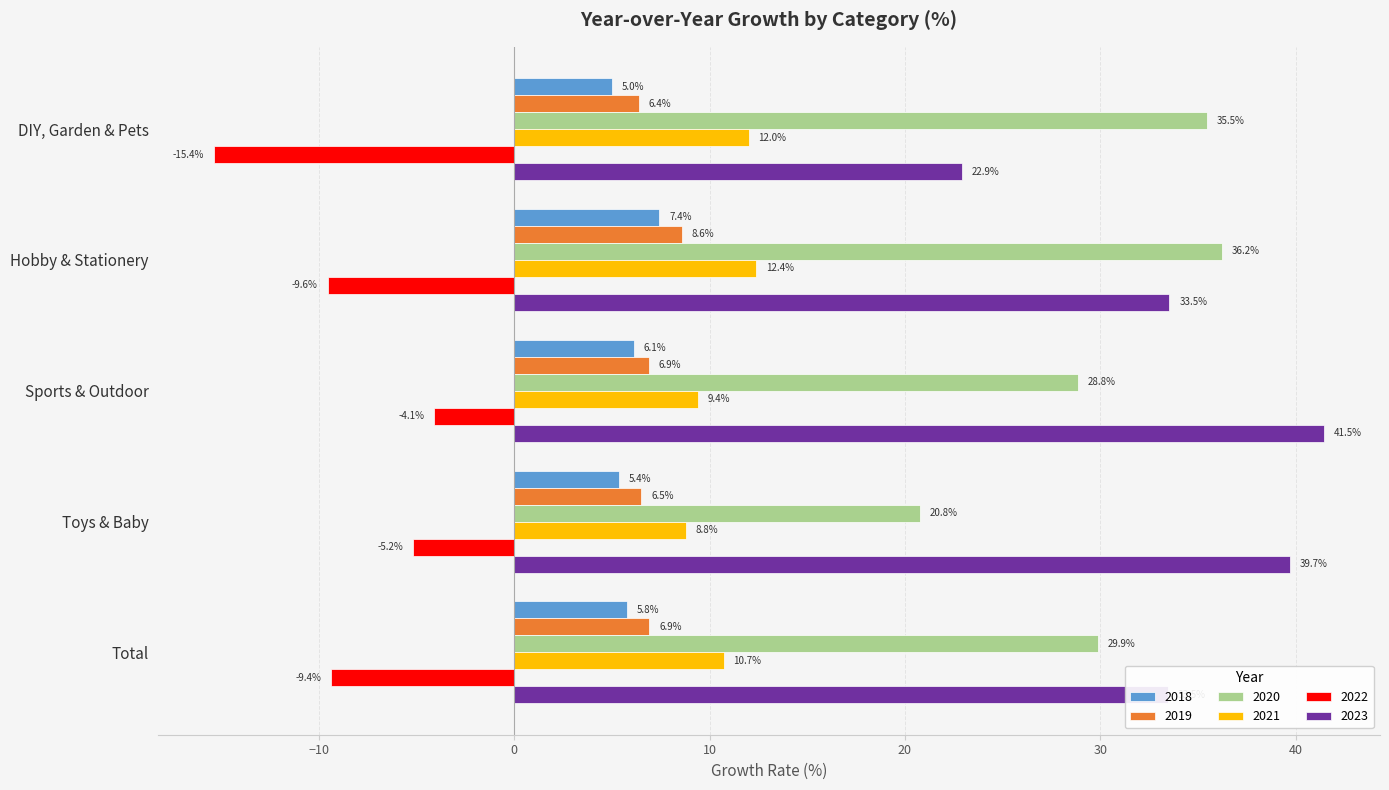

Rank the series by their maximum value, from lowest to highest.

2022, 2018, 2019, 2021, 2020, 2023